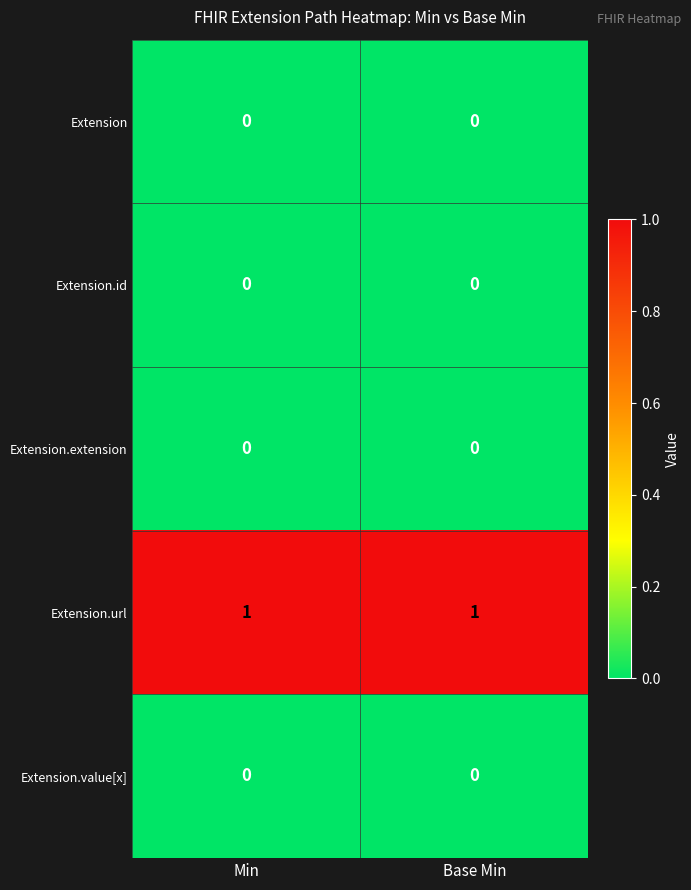

Which series has the largest total across all categories?

Extension.url